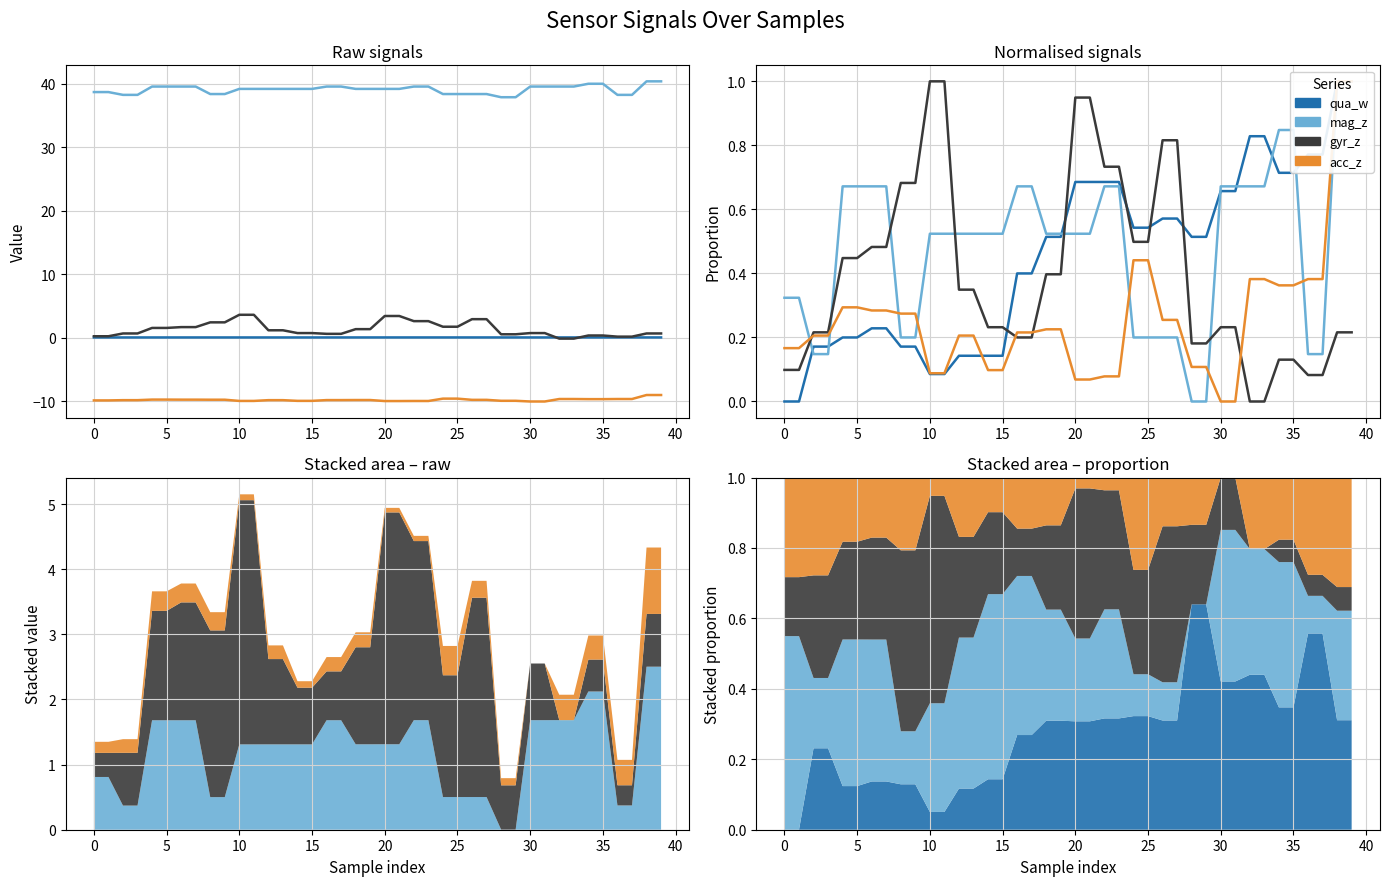

True or false: gyr_z and mag_z intersect in this chart.

True